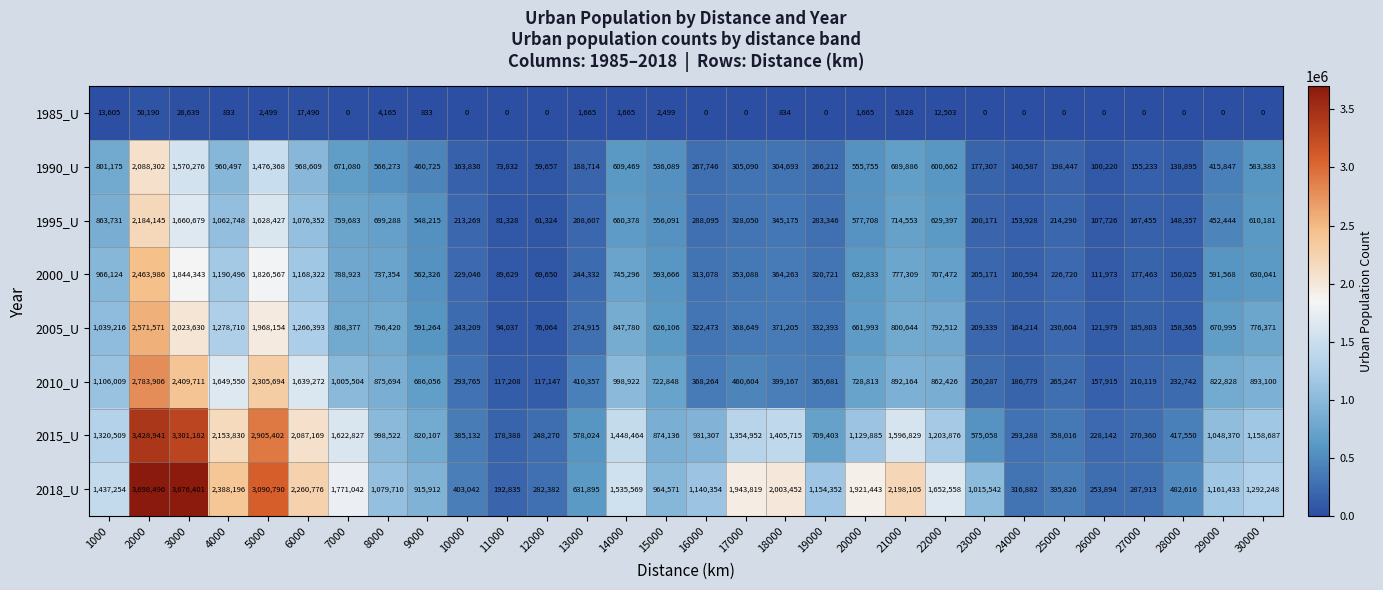

Rank the series by their maximum value, from lowest to highest.

1985_U, 1990_U, 1995_U, 2000_U, 2005_U, 2010_U, 2015_U, 2018_U